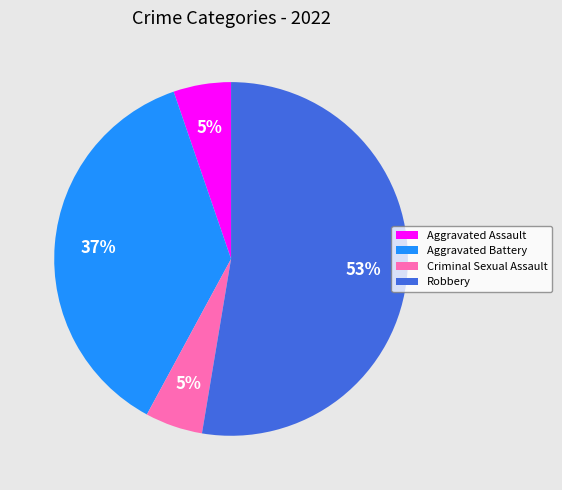

What percentage is the Aggravated Assault slice, to the nearest percent?

5%